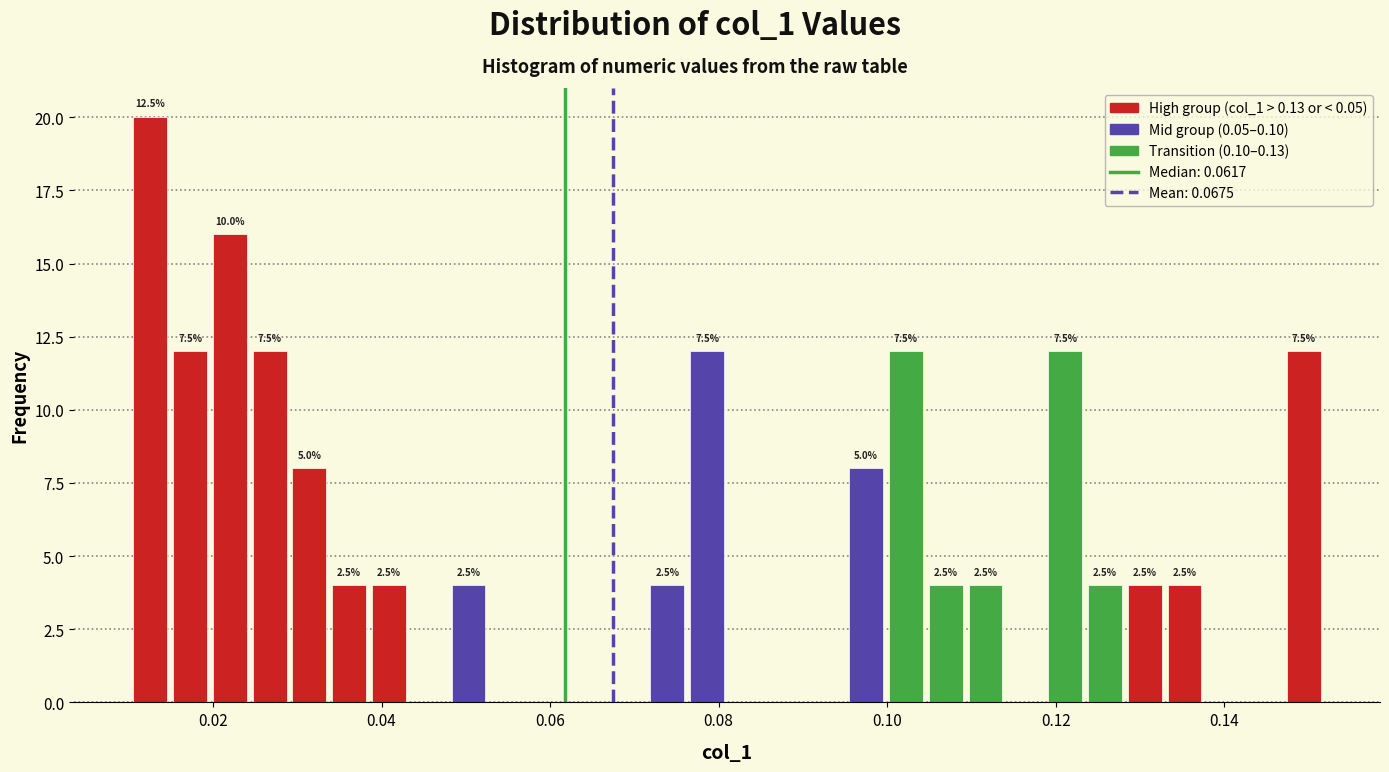

Read against the x-axis, roughly where is the centre of the tallest bar?

0.012